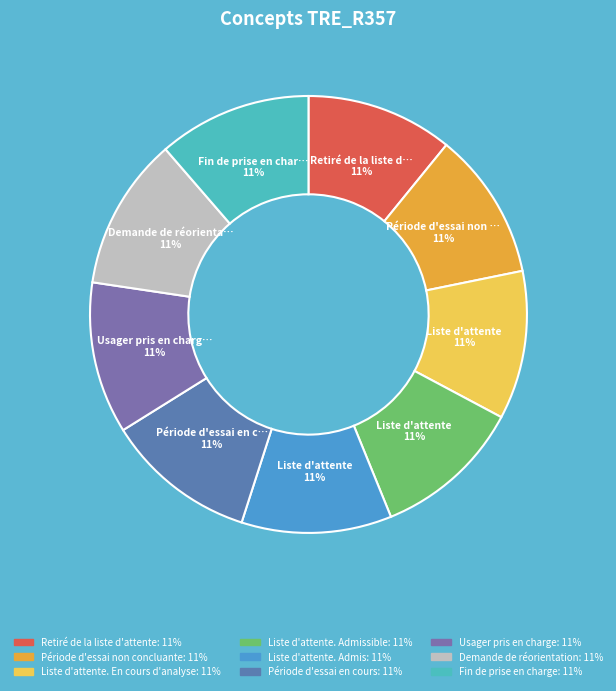

How many segments does this pie chart have?

9